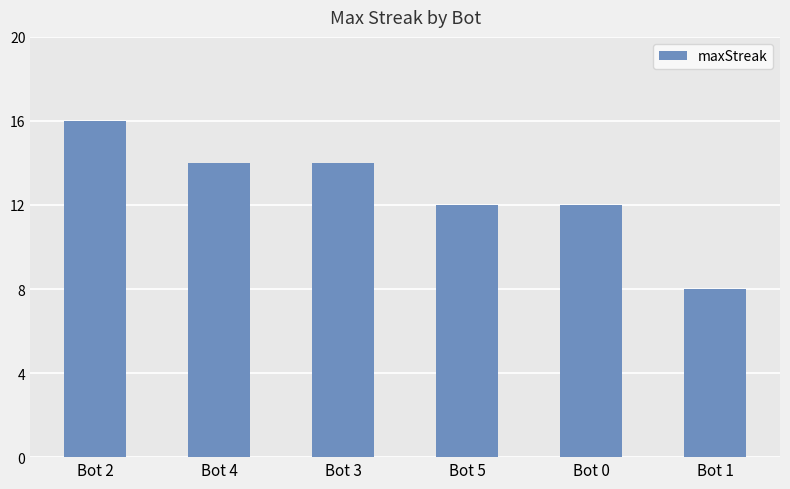

What is the approximate value at Bot 5?

12